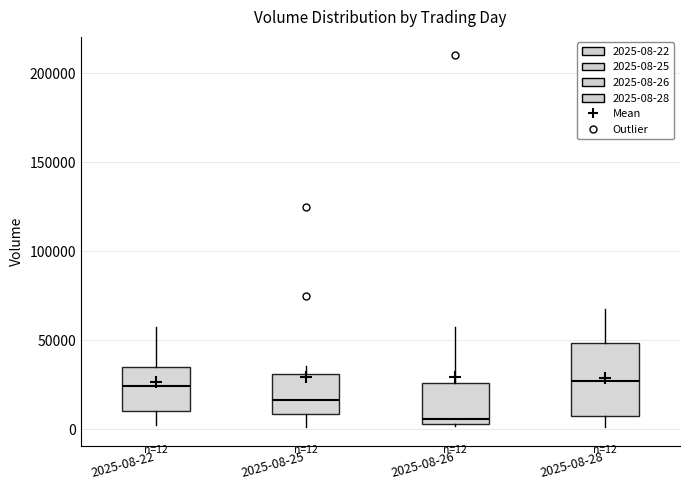

Comparing the boxes themselves (not the whiskers), which one is the tallest?

2025-08-28